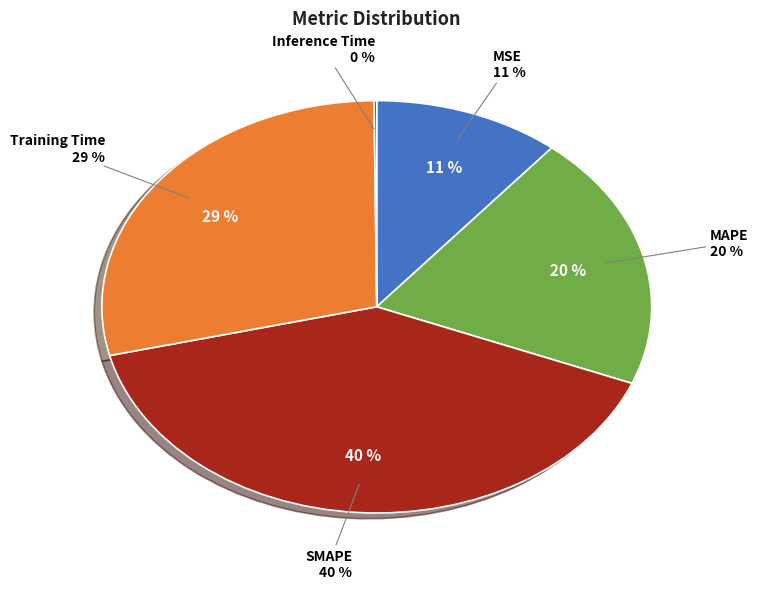

Which slice is the largest?

SMAPE